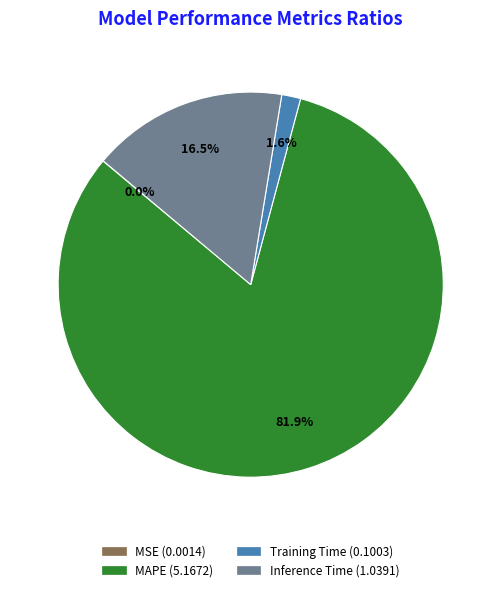

What percentage is the Training Time slice, to the nearest percent?

2%